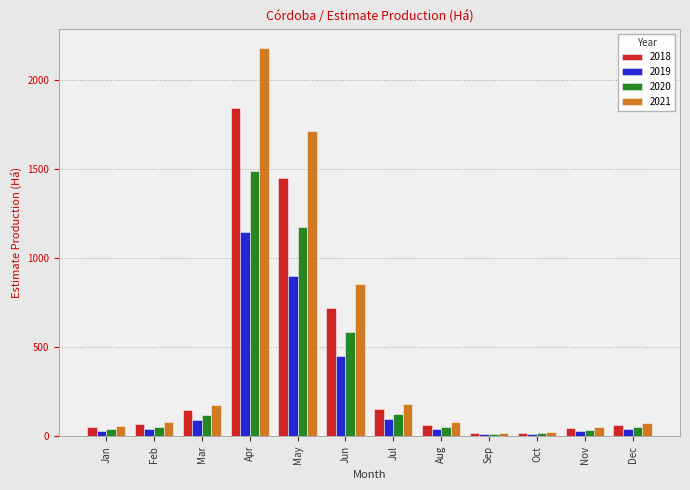

Read the 2021 value at Sep.

19.5